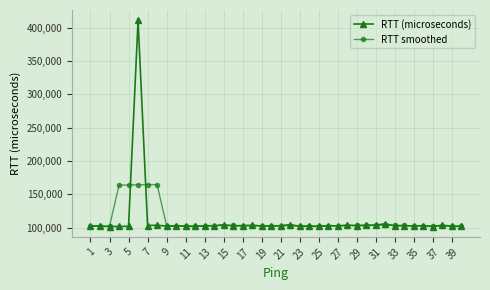

What is the value of the RTT smoothed point at the 7th from the left?

164361.0